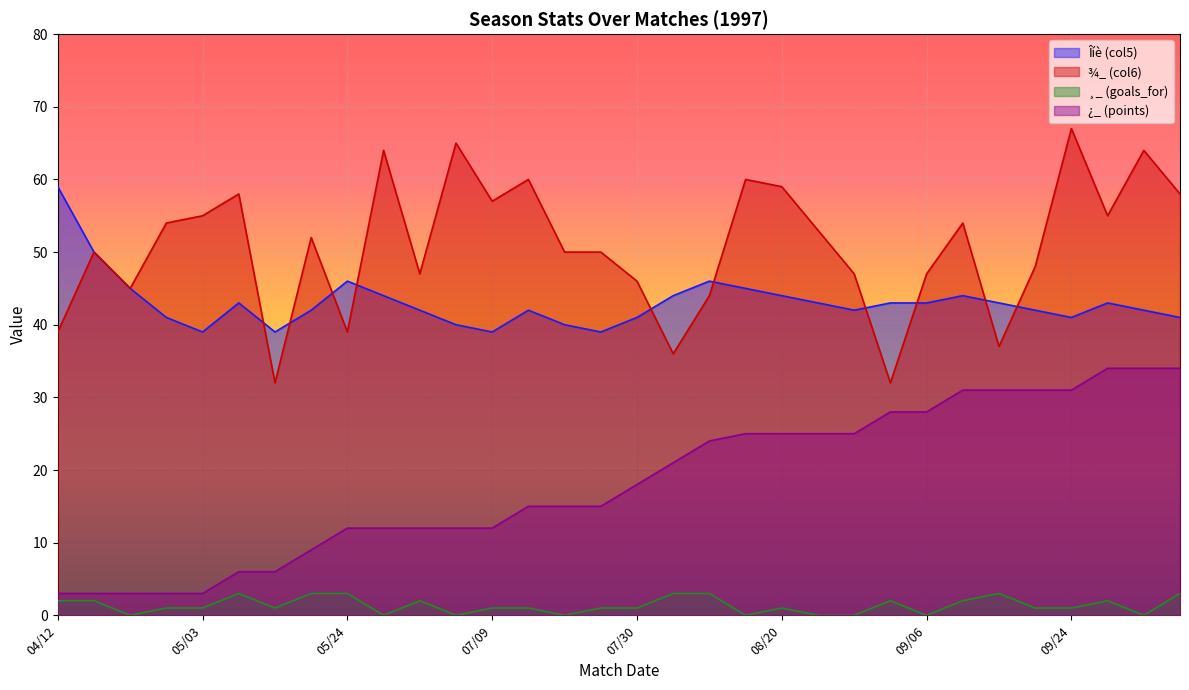

True or false: ¿_ (points) and ¾_ (col6) cross at least once.

False